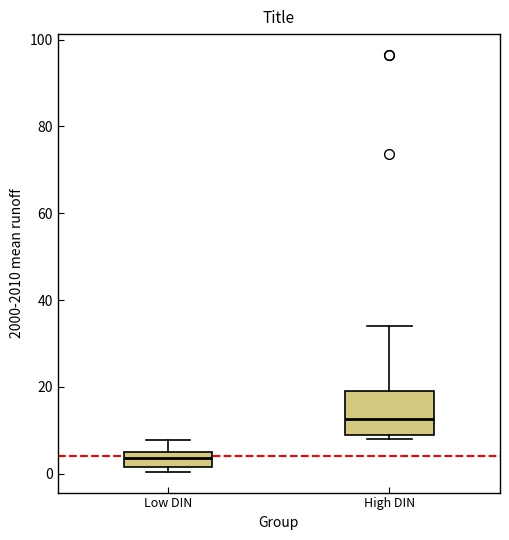

Where does the upper whisker of the box for High DIN end on the y-axis? The values are not printed on the chart, so give them approximately, as read against the axis.

34